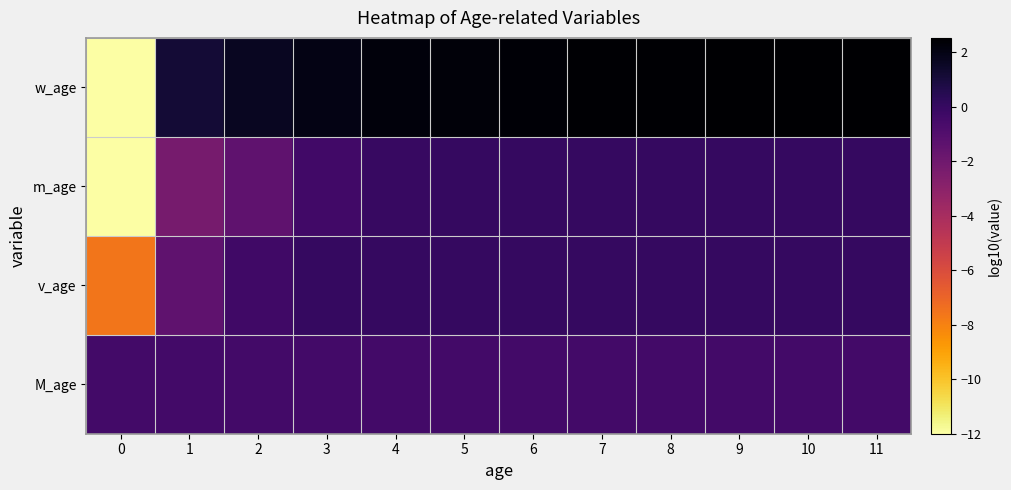

Reading right to left, list all the values displayed in this chart.

w_age: 11=2.5	10=2.5	9=2.5	8=2.5	7=2.4	6=2.4	5=2.3	4=2.2	3=2.0	2=1.6	1=1.2	0=-12.0
m_age: 11=-0.0	10=-0.0	9=-0.0	8=-0.0	7=-0.0	6=-0.0	5=-0.0	4=-0.1	3=-0.4	2=-1.4	1=-2.3	0=-12.0
v_age: 11=-0.0	10=-0.0	9=-0.0	8=-0.0	7=-0.0	6=-0.0	5=-0.0	4=-0.0	3=-0.0	2=-0.4	1=-1.4	0=-7.6
M_age: 11=-0.5	10=-0.5	9=-0.5	8=-0.5	7=-0.5	6=-0.5	5=-0.5	4=-0.5	3=-0.5	2=-0.5	1=-0.5	0=-0.5